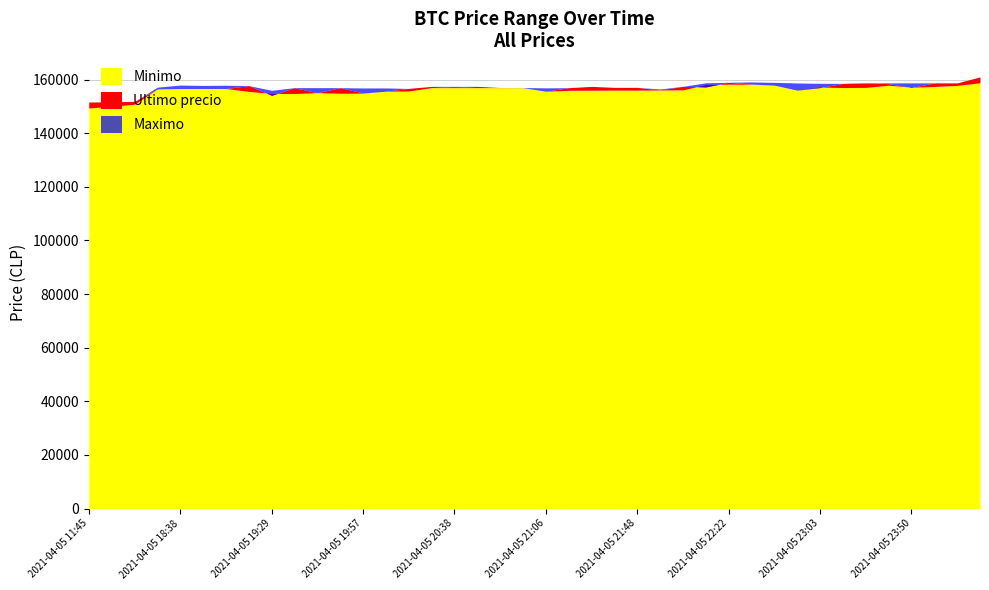

What is the difference between the second highest and minimum values in the Minimo series?

8885